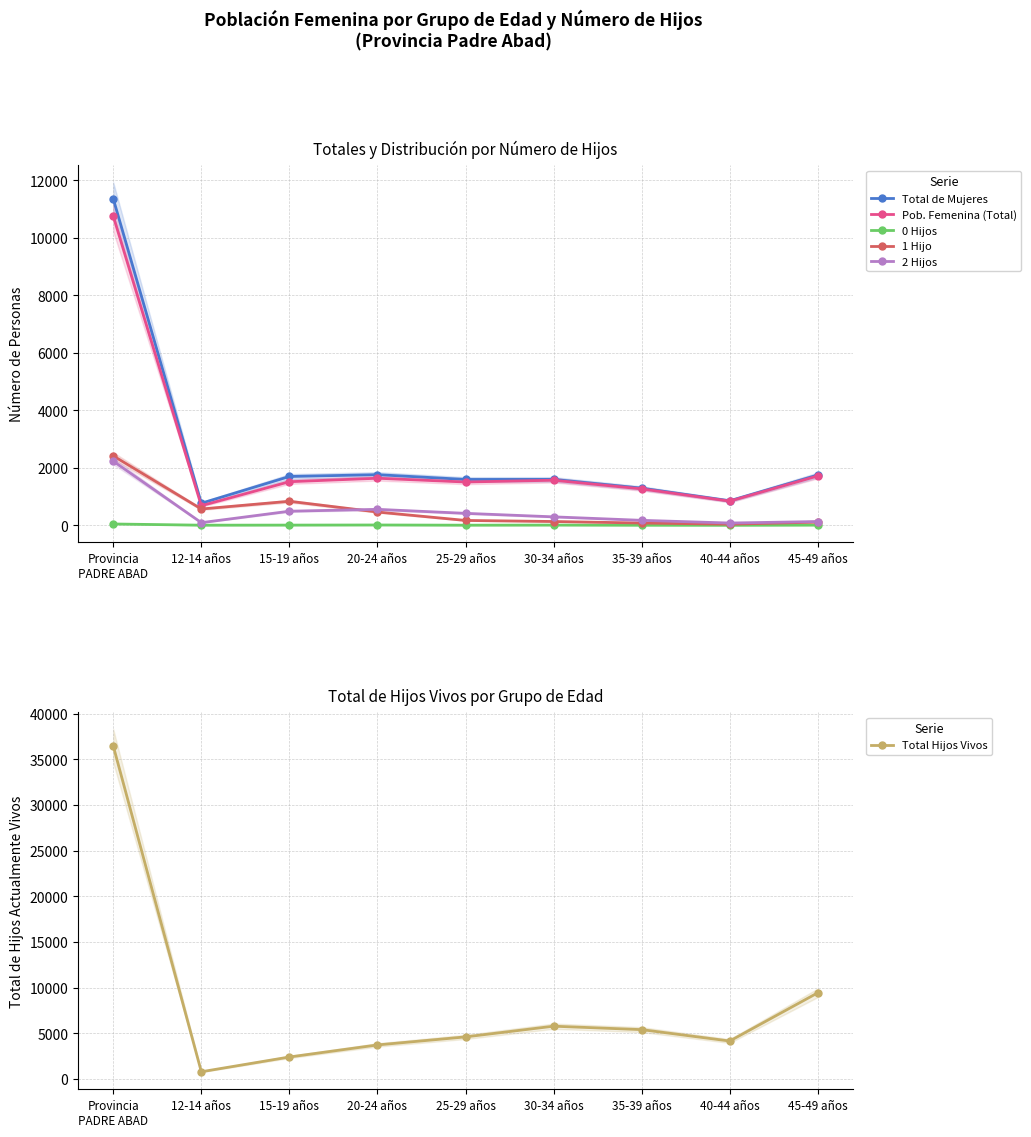

What is the value of the 0 Hijos point at the 3rd from the left?

7